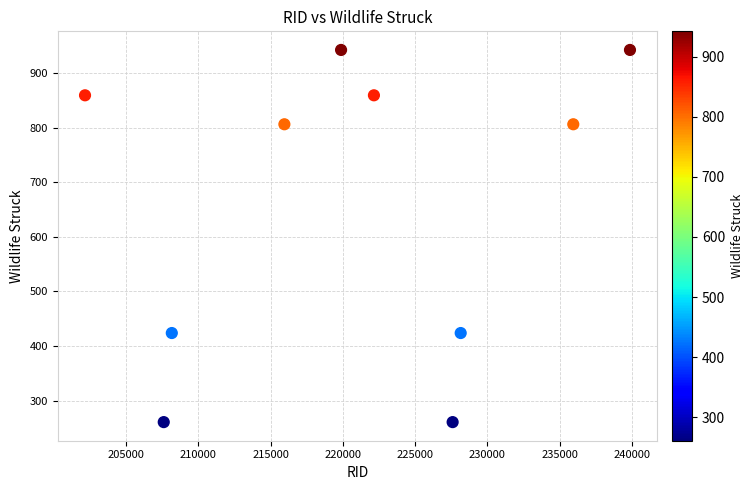

What is the average X value?

220749